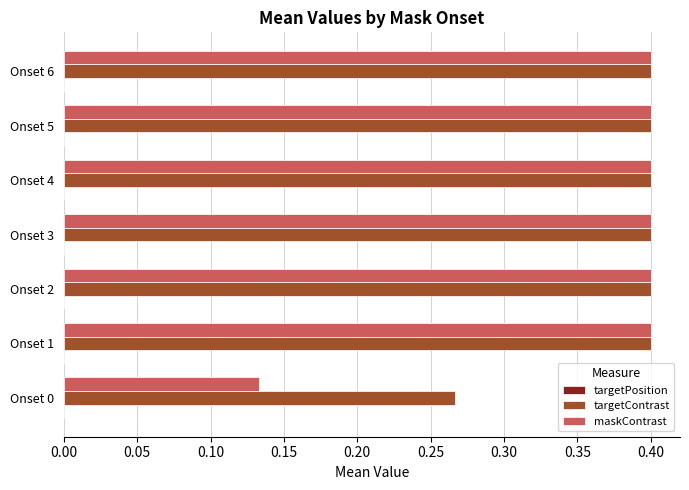

Is the value of targetContrast at Onset 6 greater than the value of maskContrast at Onset 0?

Yes